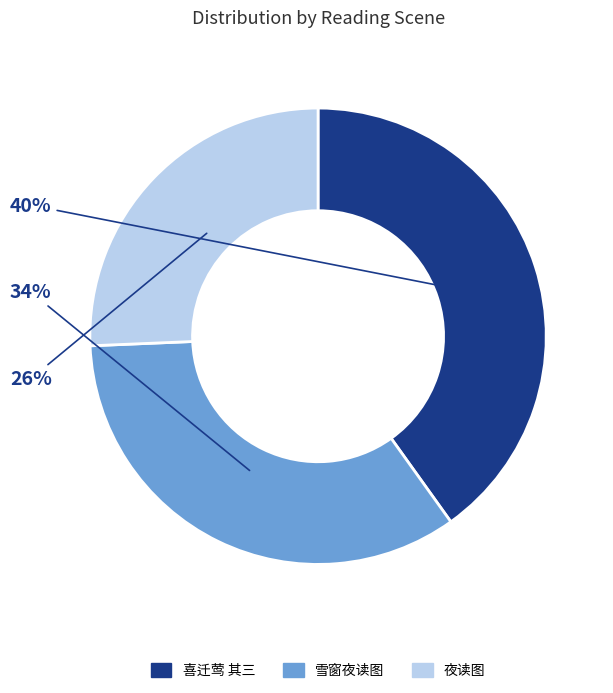

What is the largest slice in the pie chart?

喜迁莺 其三